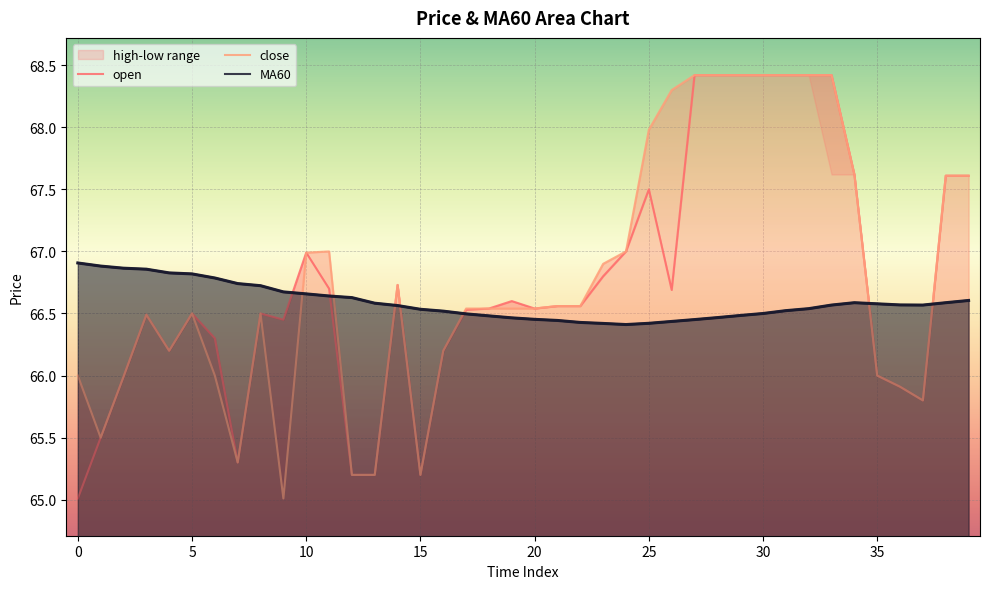

How many data points does each series have?

40